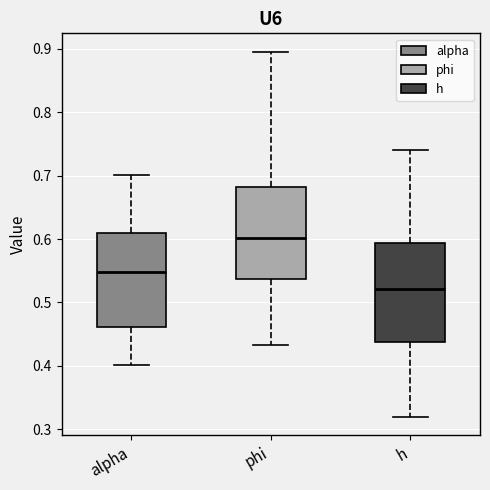

Reading left to right, transcribe this box plot: for each box, give where its median line is, the range the box spans, and where its two whiskers end, as read against the y-axis. The values are not printed on the chart, so give them approximately, as read against the axis.

alpha: median 0.55, box 0.46 to 0.61, whiskers 0.40 to 0.70
phi: median 0.60, box 0.54 to 0.68, whiskers 0.43 to 0.90
h: median 0.52, box 0.44 to 0.59, whiskers 0.32 to 0.74